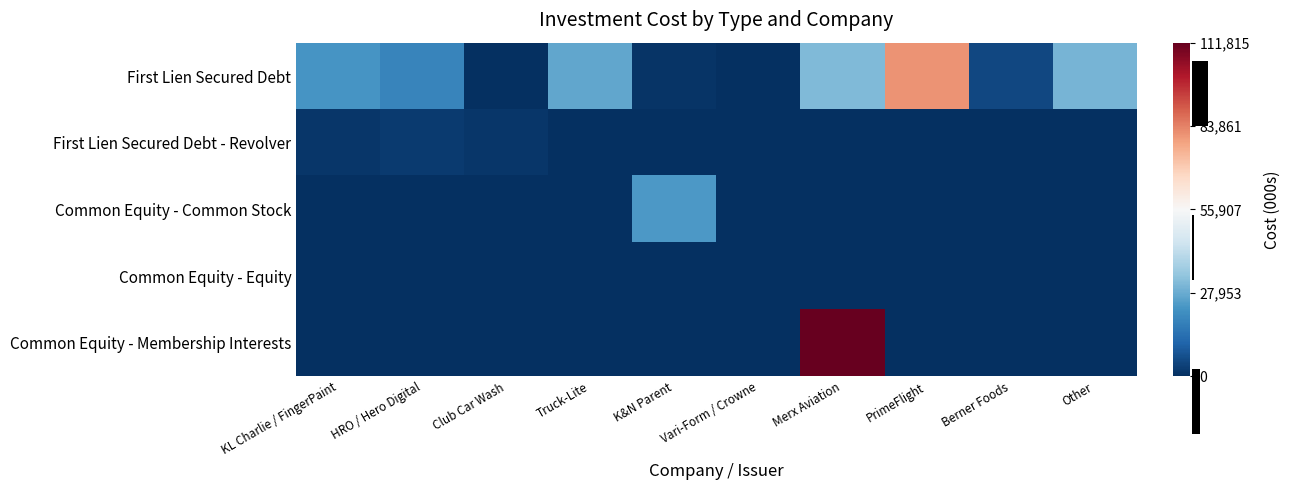

List the series in order of their peak value, lowest first.

Common Equity - Equity, First Lien Secured Debt - Revolver, Common Equity - Common Stock, First Lien Secured Debt, Common Equity - Membership Interests